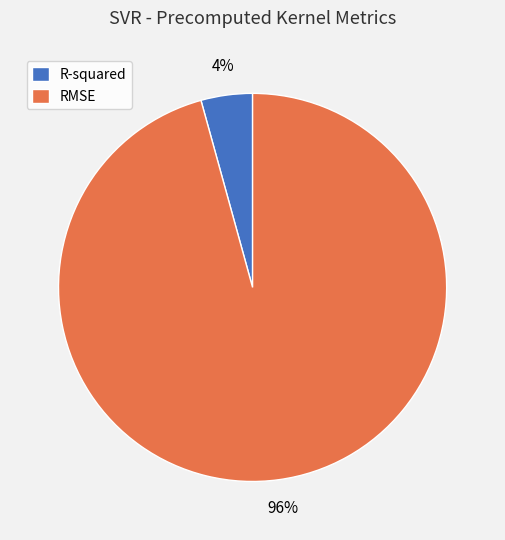

Does any single category account for the majority?

Yes